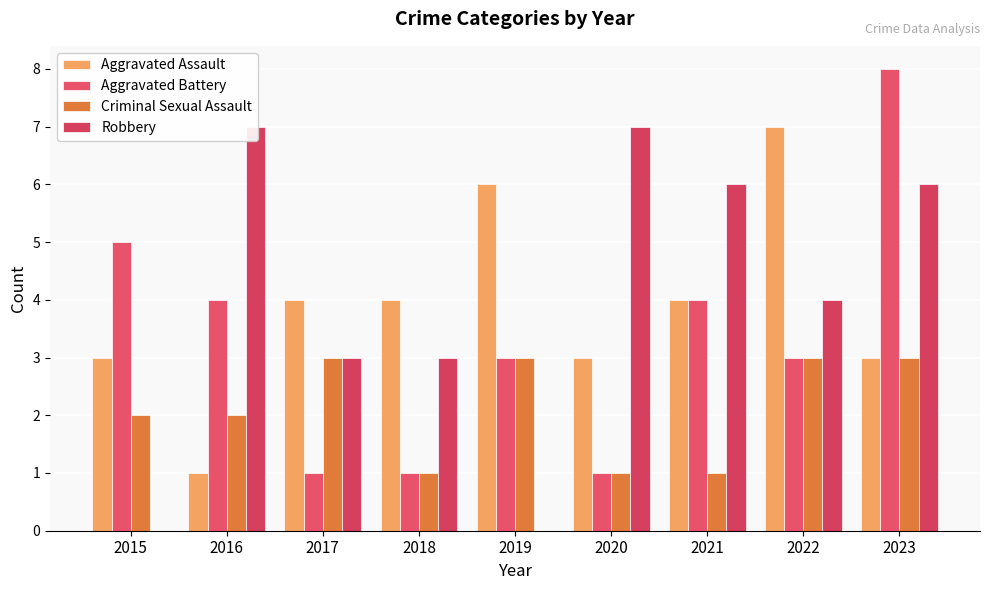

How many positive values does the Robbery series have?

7